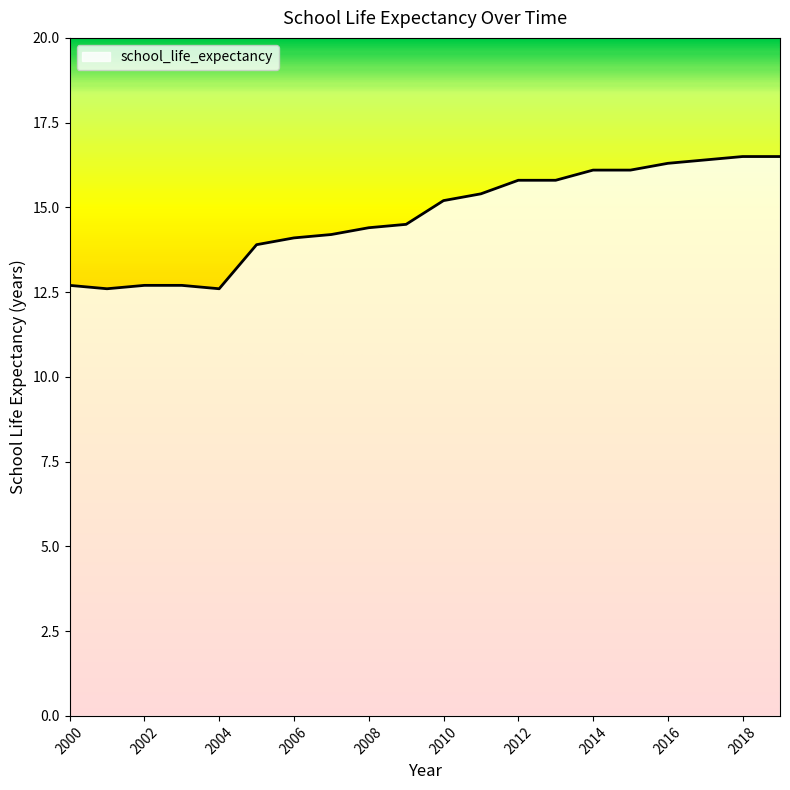

What is the greatest value displayed?

16.5